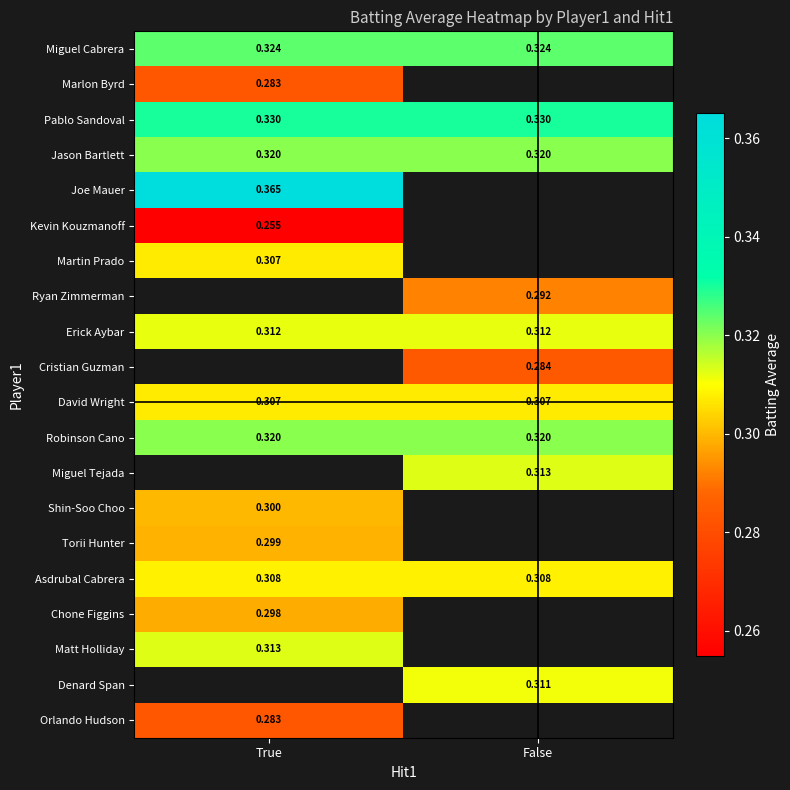

The Asdrubal Cabrera series shows 0.3 at True. True or false?

True